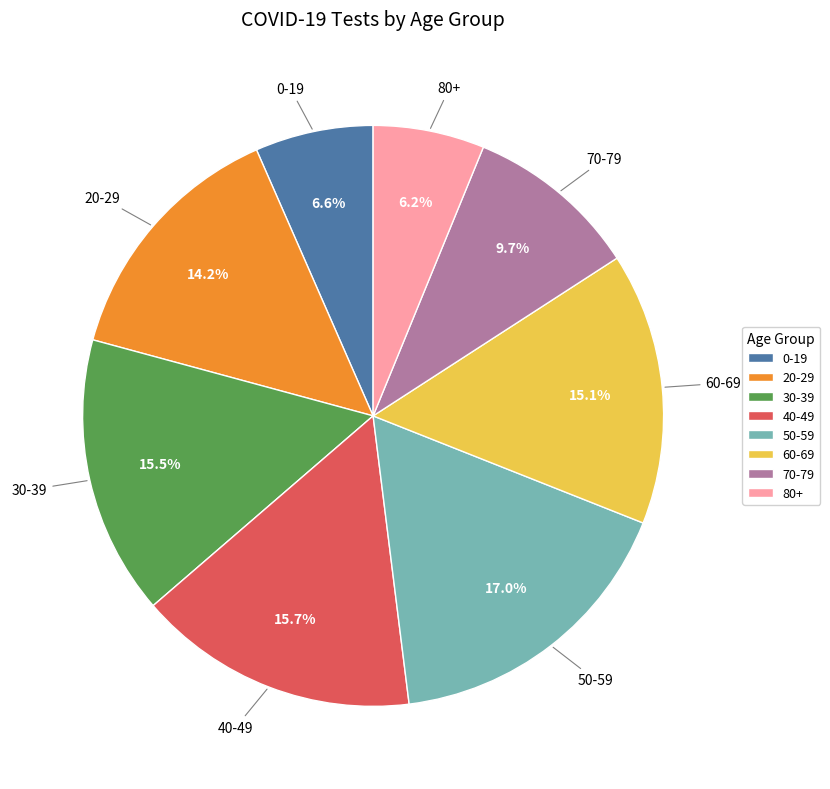

What portion of the pie excludes 0-19?

93.4%